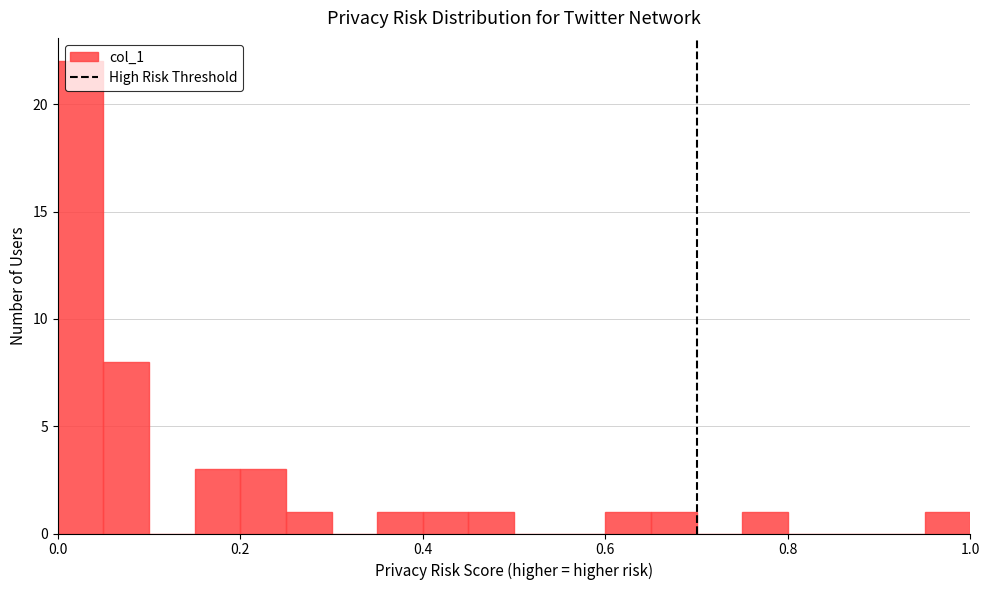

Around what value on the x-axis is the tallest bar? Give the approximate position of its centre, as read against the axis.

0.02